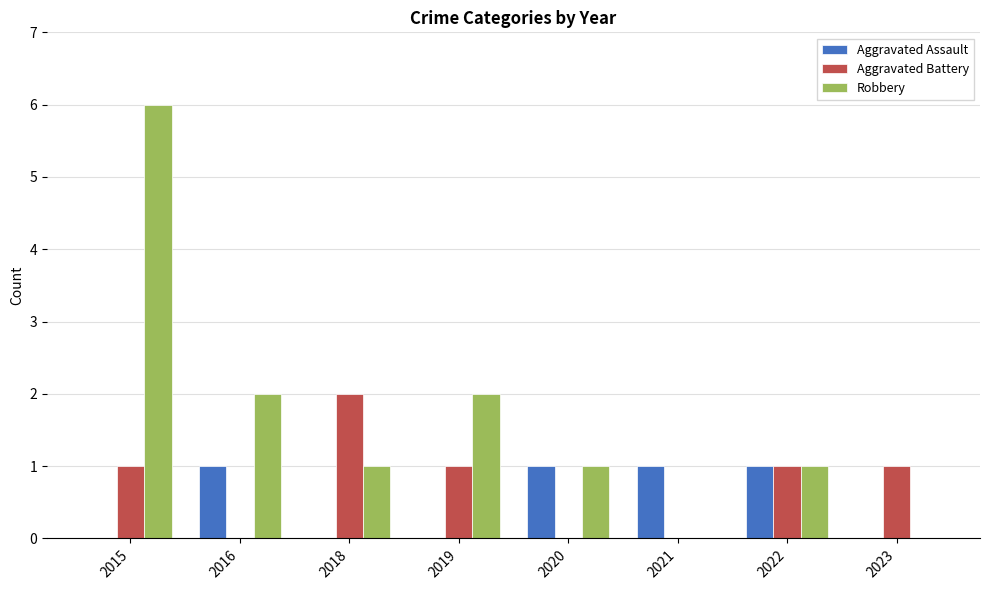

At which category is the sum across all series the highest?

2015